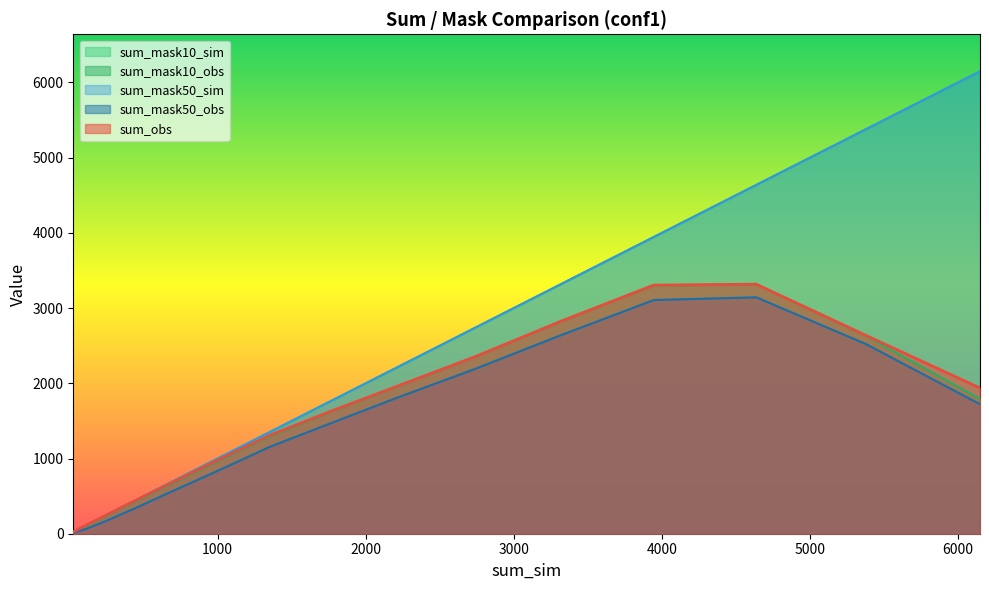

Does the chart display data point markers on the line(s)?

No